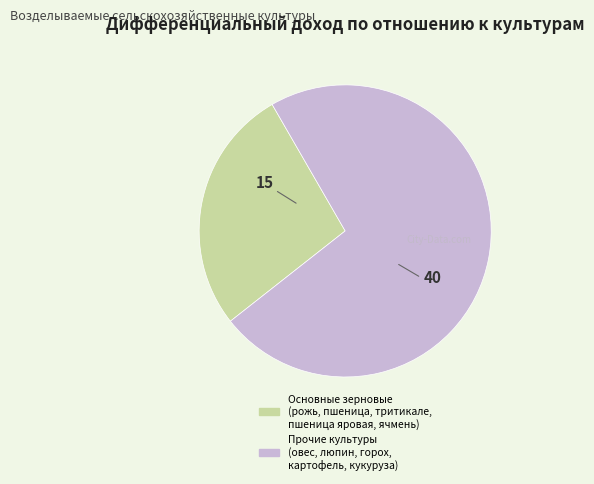

Is there a majority slice in this chart?

Yes